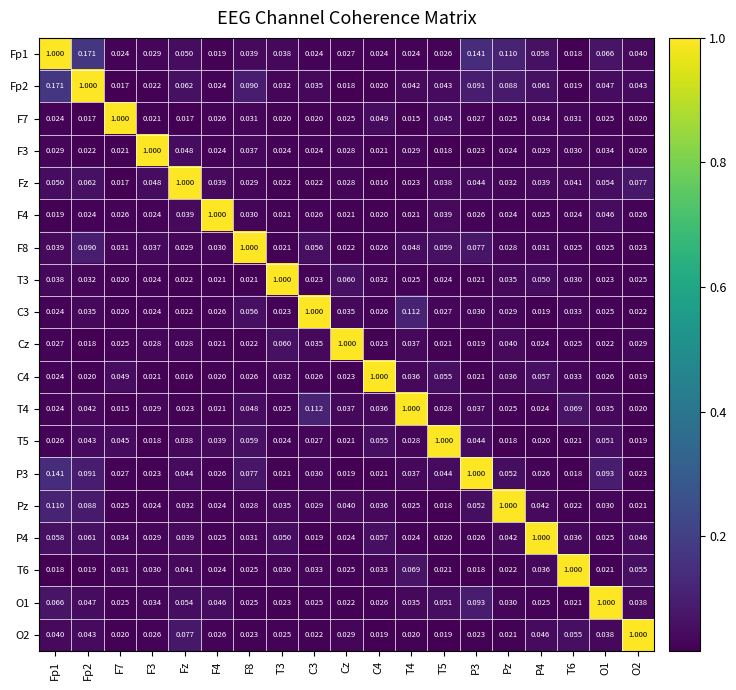

Reading right to left, what are all the values shown in this chart?

Fp1: O2=0.0	O1=0.1	T6=0.0	P4=0.1	Pz=0.1	P3=0.1	T5=0.0	T4=0.0	C4=0.0	Cz=0.0	C3=0.0	T3=0.0	F8=0.0	F4=0.0	Fz=0.1	F3=0.0	F7=0.0	Fp2=0.2	Fp1=1.0
Fp2: O2=0.0	O1=0.0	T6=0.0	P4=0.1	Pz=0.1	P3=0.1	T5=0.0	T4=0.0	C4=0.0	Cz=0.0	C3=0.0	T3=0.0	F8=0.1	F4=0.0	Fz=0.1	F3=0.0	F7=0.0	Fp2=1.0	Fp1=0.2
F7: O2=0.0	O1=0.0	T6=0.0	P4=0.0	Pz=0.0	P3=0.0	T5=0.0	T4=0.0	C4=0.0	Cz=0.0	C3=0.0	T3=0.0	F8=0.0	F4=0.0	Fz=0.0	F3=0.0	F7=1.0	Fp2=0.0	Fp1=0.0
F3: O2=0.0	O1=0.0	T6=0.0	P4=0.0	Pz=0.0	P3=0.0	T5=0.0	T4=0.0	C4=0.0	Cz=0.0	C3=0.0	T3=0.0	F8=0.0	F4=0.0	Fz=0.0	F3=1.0	F7=0.0	Fp2=0.0	Fp1=0.0
Fz: O2=0.1	O1=0.1	T6=0.0	P4=0.0	Pz=0.0	P3=0.0	T5=0.0	T4=0.0	C4=0.0	Cz=0.0	C3=0.0	T3=0.0	F8=0.0	F4=0.0	Fz=1.0	F3=0.0	F7=0.0	Fp2=0.1	Fp1=0.1
F4: O2=0.0	O1=0.0	T6=0.0	P4=0.0	Pz=0.0	P3=0.0	T5=0.0	T4=0.0	C4=0.0	Cz=0.0	C3=0.0	T3=0.0	F8=0.0	F4=1.0	Fz=0.0	F3=0.0	F7=0.0	Fp2=0.0	Fp1=0.0
F8: O2=0.0	O1=0.0	T6=0.0	P4=0.0	Pz=0.0	P3=0.1	T5=0.1	T4=0.0	C4=0.0	Cz=0.0	C3=0.1	T3=0.0	F8=1.0	F4=0.0	Fz=0.0	F3=0.0	F7=0.0	Fp2=0.1	Fp1=0.0
T3: O2=0.0	O1=0.0	T6=0.0	P4=0.1	Pz=0.0	P3=0.0	T5=0.0	T4=0.0	C4=0.0	Cz=0.1	C3=0.0	T3=1.0	F8=0.0	F4=0.0	Fz=0.0	F3=0.0	F7=0.0	Fp2=0.0	Fp1=0.0
C3: O2=0.0	O1=0.0	T6=0.0	P4=0.0	Pz=0.0	P3=0.0	T5=0.0	T4=0.1	C4=0.0	Cz=0.0	C3=1.0	T3=0.0	F8=0.1	F4=0.0	Fz=0.0	F3=0.0	F7=0.0	Fp2=0.0	Fp1=0.0
Cz: O2=0.0	O1=0.0	T6=0.0	P4=0.0	Pz=0.0	P3=0.0	T5=0.0	T4=0.0	C4=0.0	Cz=1.0	C3=0.0	T3=0.1	F8=0.0	F4=0.0	Fz=0.0	F3=0.0	F7=0.0	Fp2=0.0	Fp1=0.0
C4: O2=0.0	O1=0.0	T6=0.0	P4=0.1	Pz=0.0	P3=0.0	T5=0.1	T4=0.0	C4=1.0	Cz=0.0	C3=0.0	T3=0.0	F8=0.0	F4=0.0	Fz=0.0	F3=0.0	F7=0.0	Fp2=0.0	Fp1=0.0
T4: O2=0.0	O1=0.0	T6=0.1	P4=0.0	Pz=0.0	P3=0.0	T5=0.0	T4=1.0	C4=0.0	Cz=0.0	C3=0.1	T3=0.0	F8=0.0	F4=0.0	Fz=0.0	F3=0.0	F7=0.0	Fp2=0.0	Fp1=0.0
T5: O2=0.0	O1=0.1	T6=0.0	P4=0.0	Pz=0.0	P3=0.0	T5=1.0	T4=0.0	C4=0.1	Cz=0.0	C3=0.0	T3=0.0	F8=0.1	F4=0.0	Fz=0.0	F3=0.0	F7=0.0	Fp2=0.0	Fp1=0.0
P3: O2=0.0	O1=0.1	T6=0.0	P4=0.0	Pz=0.1	P3=1.0	T5=0.0	T4=0.0	C4=0.0	Cz=0.0	C3=0.0	T3=0.0	F8=0.1	F4=0.0	Fz=0.0	F3=0.0	F7=0.0	Fp2=0.1	Fp1=0.1
Pz: O2=0.0	O1=0.0	T6=0.0	P4=0.0	Pz=1.0	P3=0.1	T5=0.0	T4=0.0	C4=0.0	Cz=0.0	C3=0.0	T3=0.0	F8=0.0	F4=0.0	Fz=0.0	F3=0.0	F7=0.0	Fp2=0.1	Fp1=0.1
P4: O2=0.0	O1=0.0	T6=0.0	P4=1.0	Pz=0.0	P3=0.0	T5=0.0	T4=0.0	C4=0.1	Cz=0.0	C3=0.0	T3=0.1	F8=0.0	F4=0.0	Fz=0.0	F3=0.0	F7=0.0	Fp2=0.1	Fp1=0.1
T6: O2=0.1	O1=0.0	T6=1.0	P4=0.0	Pz=0.0	P3=0.0	T5=0.0	T4=0.1	C4=0.0	Cz=0.0	C3=0.0	T3=0.0	F8=0.0	F4=0.0	Fz=0.0	F3=0.0	F7=0.0	Fp2=0.0	Fp1=0.0
O1: O2=0.0	O1=1.0	T6=0.0	P4=0.0	Pz=0.0	P3=0.1	T5=0.1	T4=0.0	C4=0.0	Cz=0.0	C3=0.0	T3=0.0	F8=0.0	F4=0.0	Fz=0.1	F3=0.0	F7=0.0	Fp2=0.0	Fp1=0.1
O2: O2=1.0	O1=0.0	T6=0.1	P4=0.0	Pz=0.0	P3=0.0	T5=0.0	T4=0.0	C4=0.0	Cz=0.0	C3=0.0	T3=0.0	F8=0.0	F4=0.0	Fz=0.1	F3=0.0	F7=0.0	Fp2=0.0	Fp1=0.0